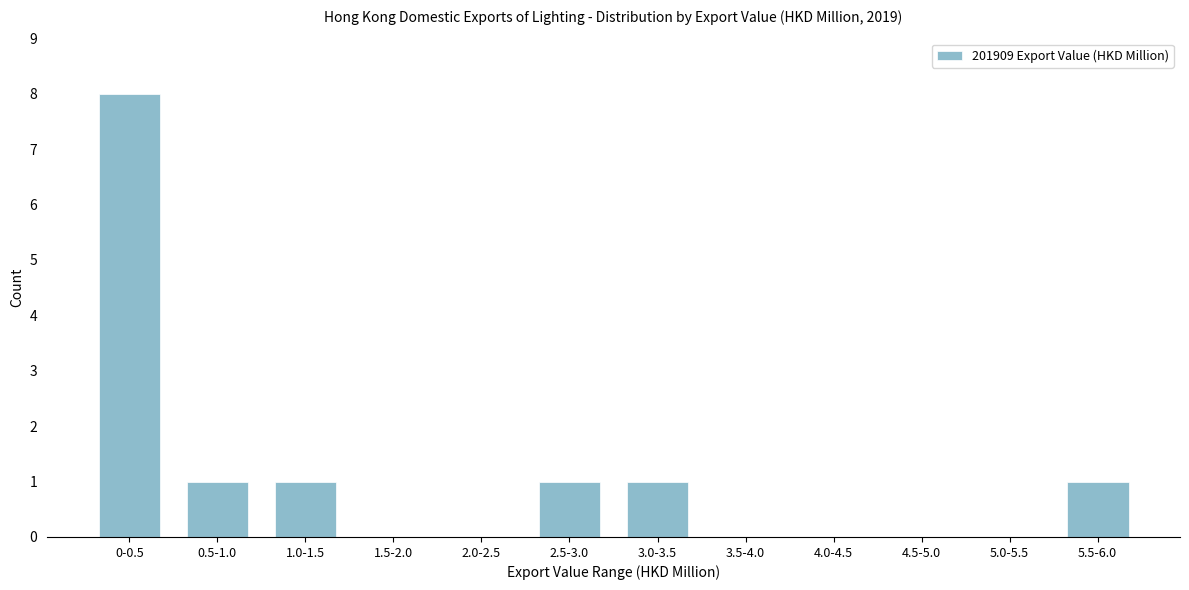

Reading right to left, list all the values displayed in this chart.

5.5-6.0=1	5.0-5.5=0	4.5-5.0=0	4.0-4.5=0	3.5-4.0=0	3.0-3.5=1	2.5-3.0=1	2.0-2.5=0	1.5-2.0=0	1.0-1.5=1	0.5-1.0=1	0-0.5=8